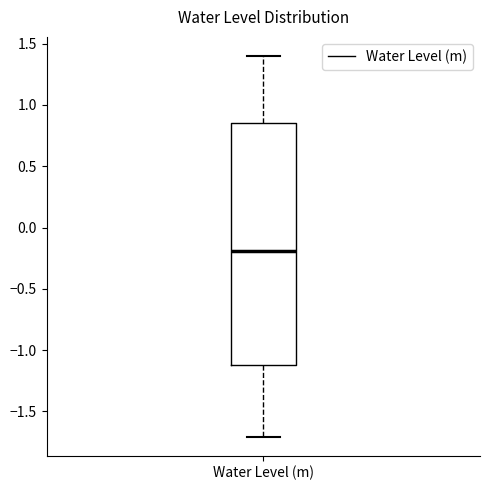

Where does the upper whisker of the box for Water Level (m) end on the y-axis? The values are not printed on the chart, so give them approximately, as read against the axis.

1.40